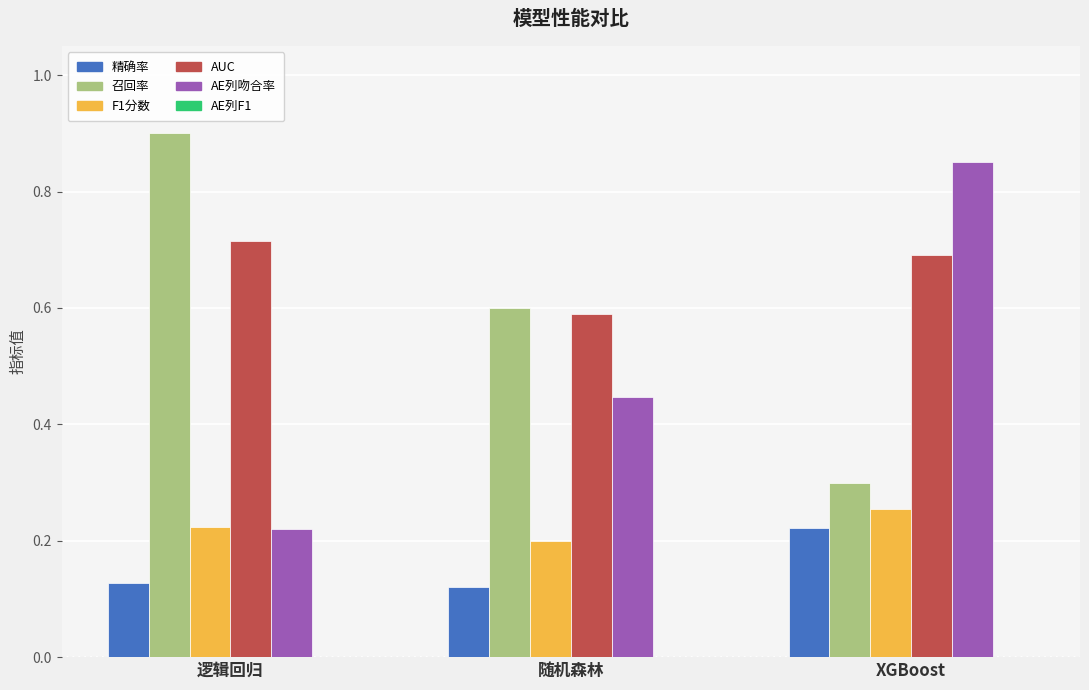

Which series changed the most between 随机森林 and XGBoost?

AE列吻合率